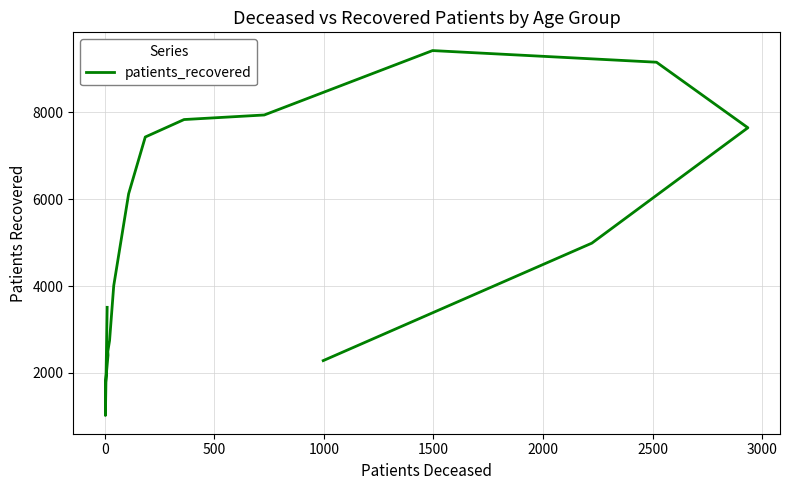

What is the difference between the maximum and minimum values?

8402